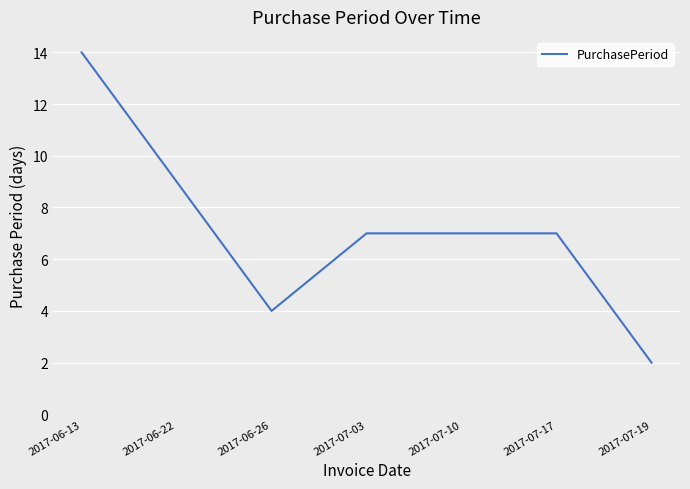

What is the sum of all values?

50